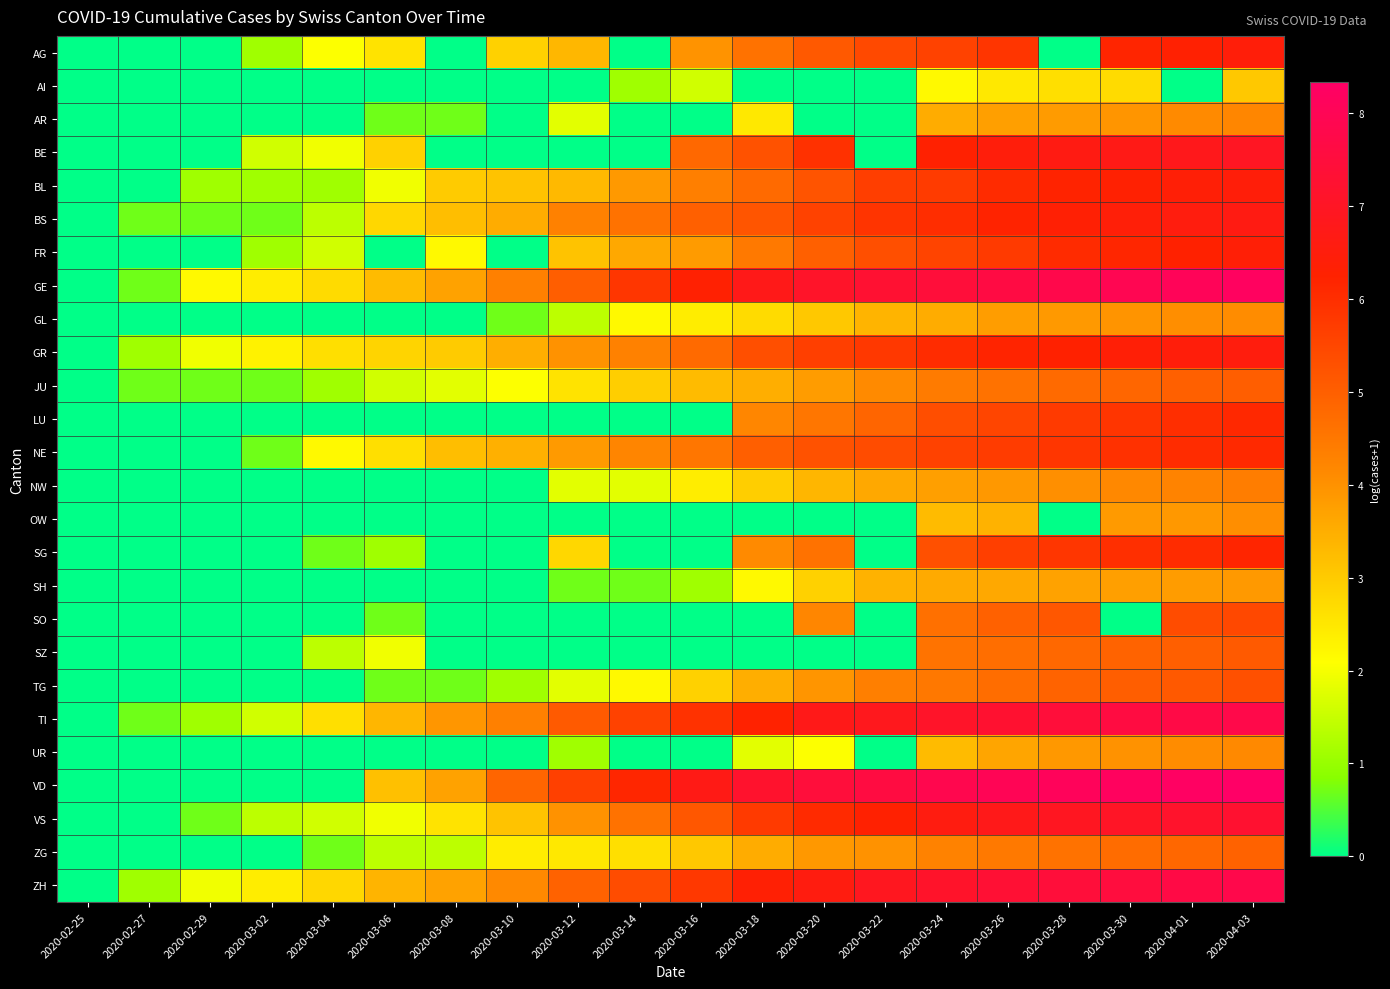

Which has a higher value, 2020-03-06 or 2020-03-28?

2020-03-06